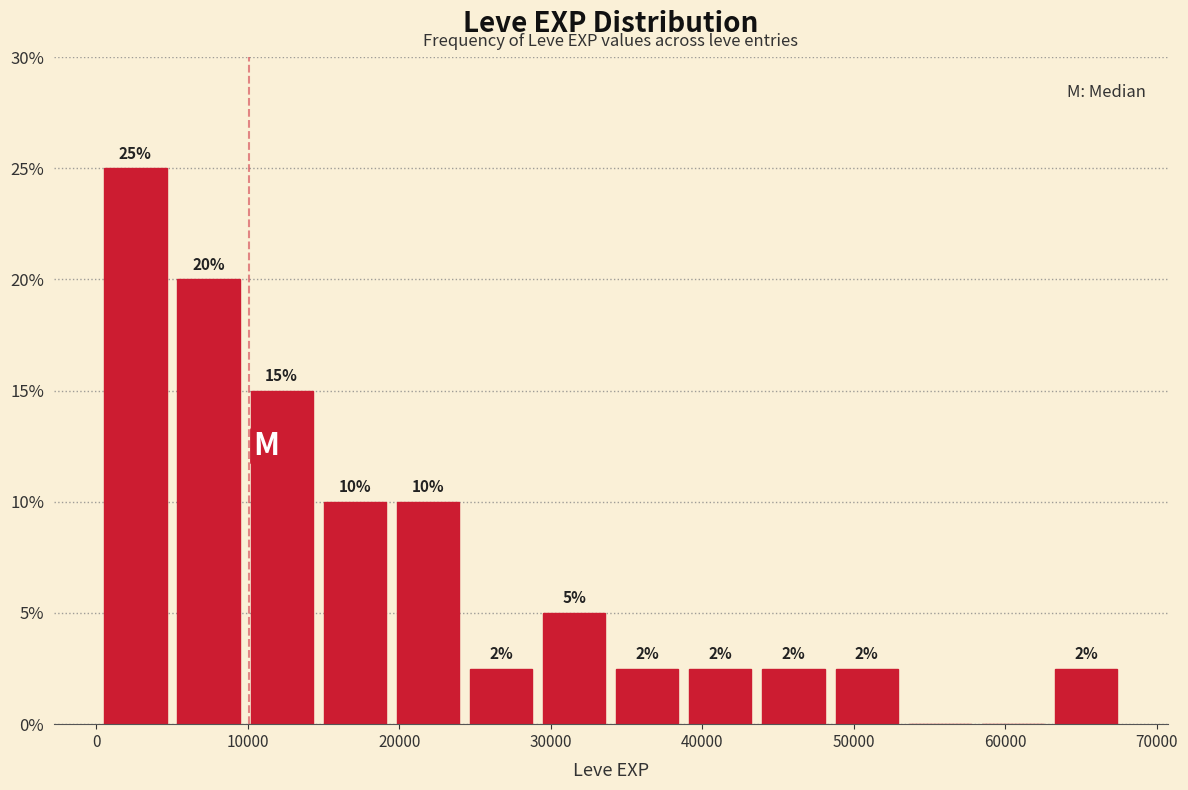

Over which range of the x-axis is the bar tallest?

0 to 5000